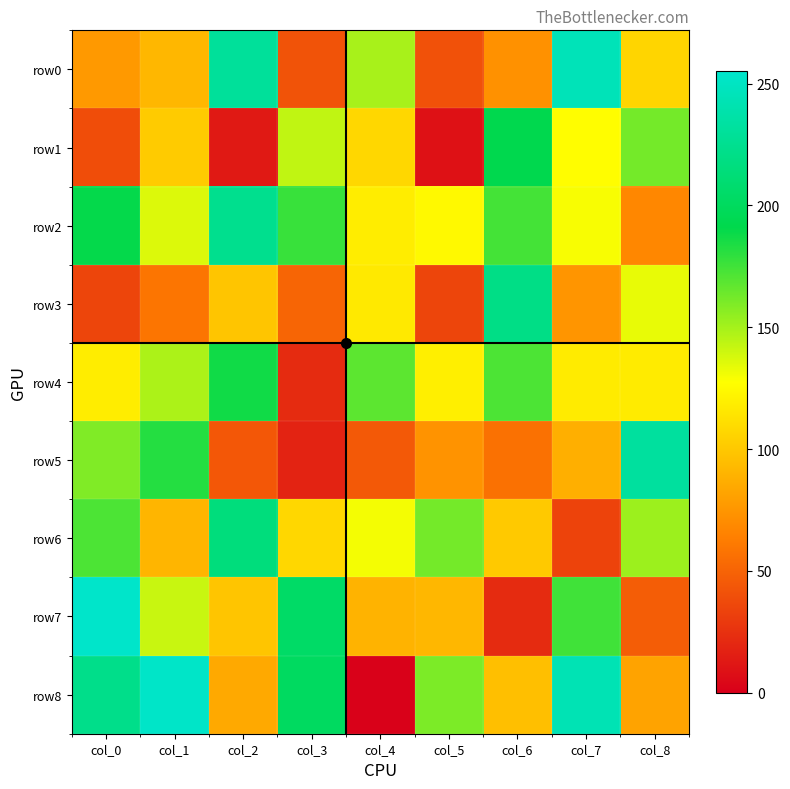

At which category is the sum across all series the highest?

col_0